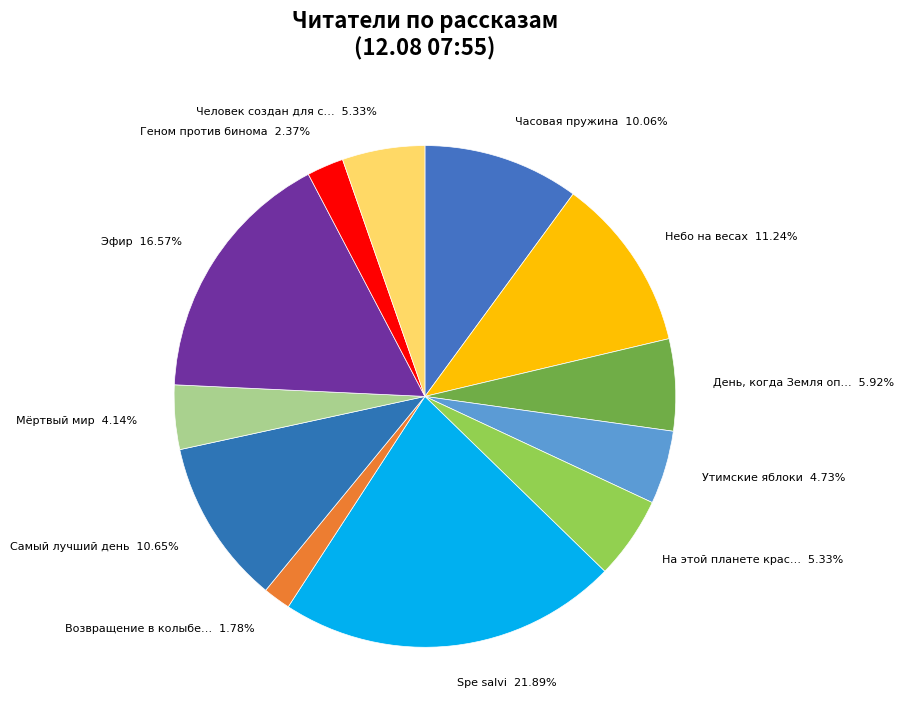

Count the number of slices in the pie.

12